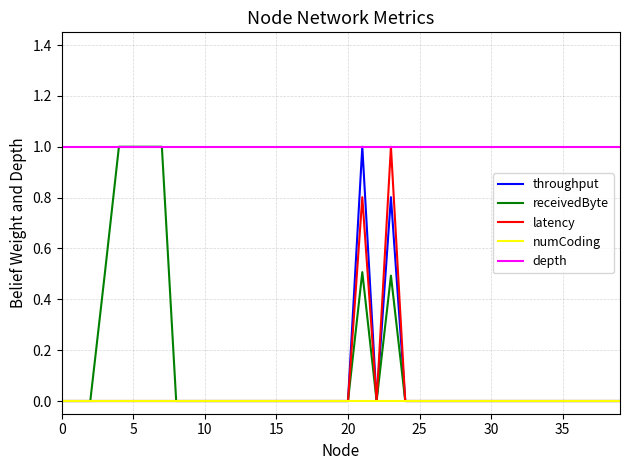

Is it true that latency equals 0.7 at 4?

False